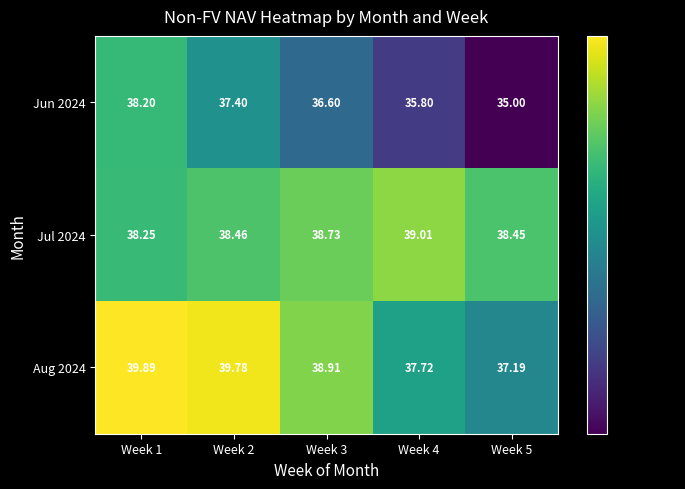

Is the value of Aug 2024 at Week 3 greater than the value of Jun 2024 at Week 3?

Yes